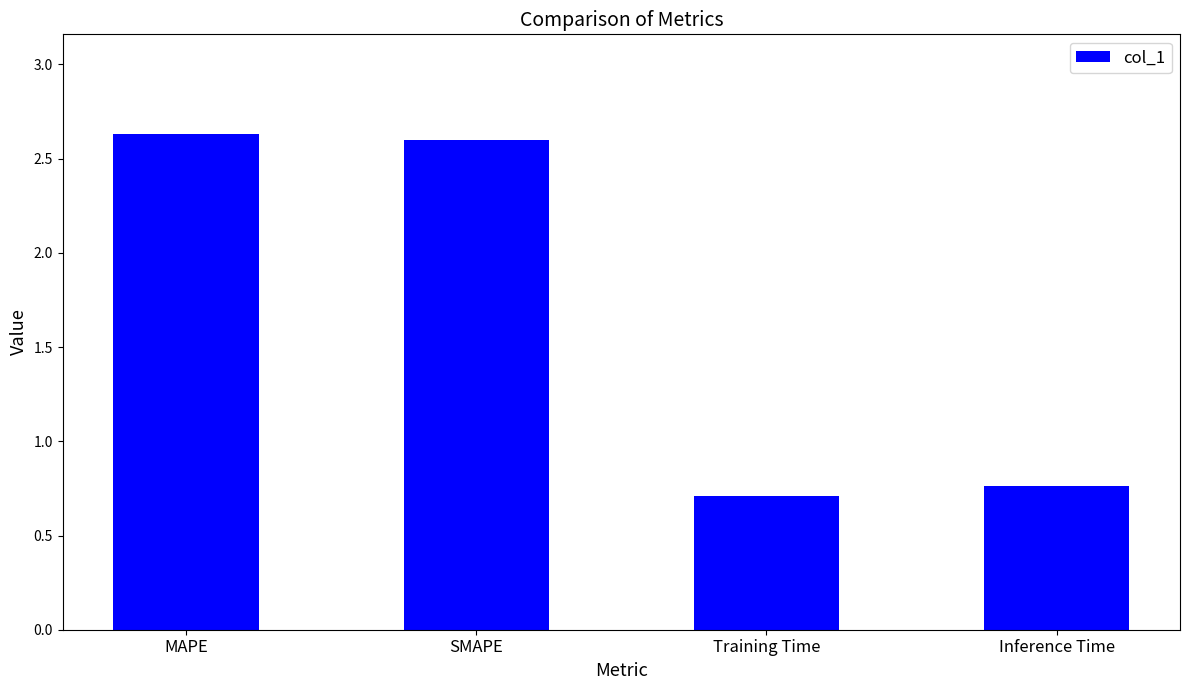

Which has a higher value, MAPE or SMAPE?

MAPE